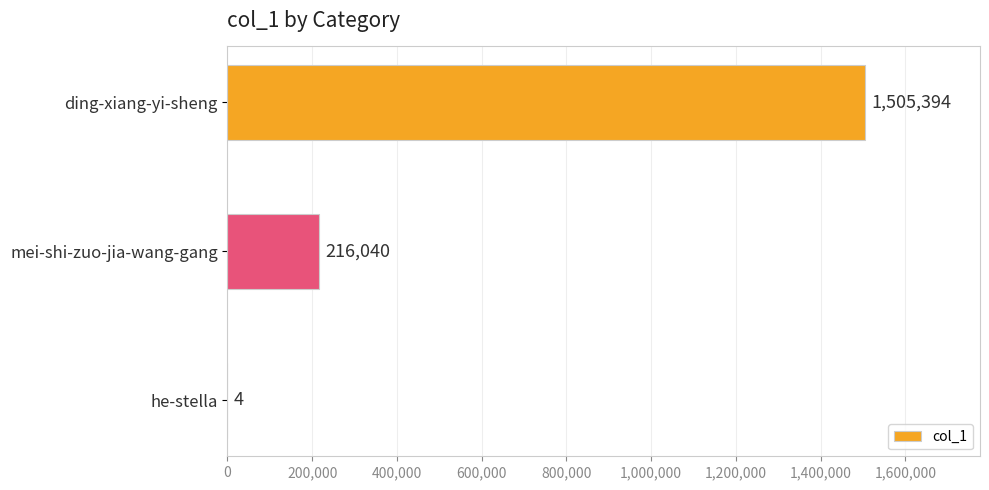

What is the change in value from mei-shi-zuo-jia-wang-gang to he-stella?

-216036